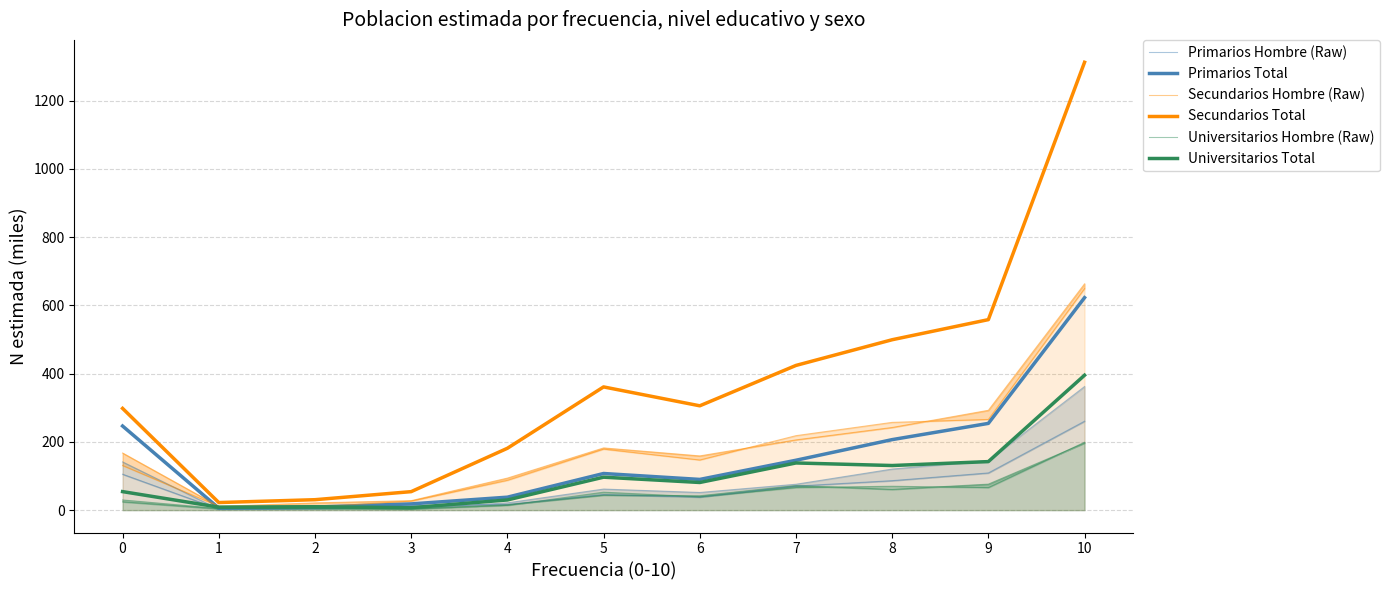

True or false: Primarios Total and Primarios Hombre (Raw) intersect in this chart.

False